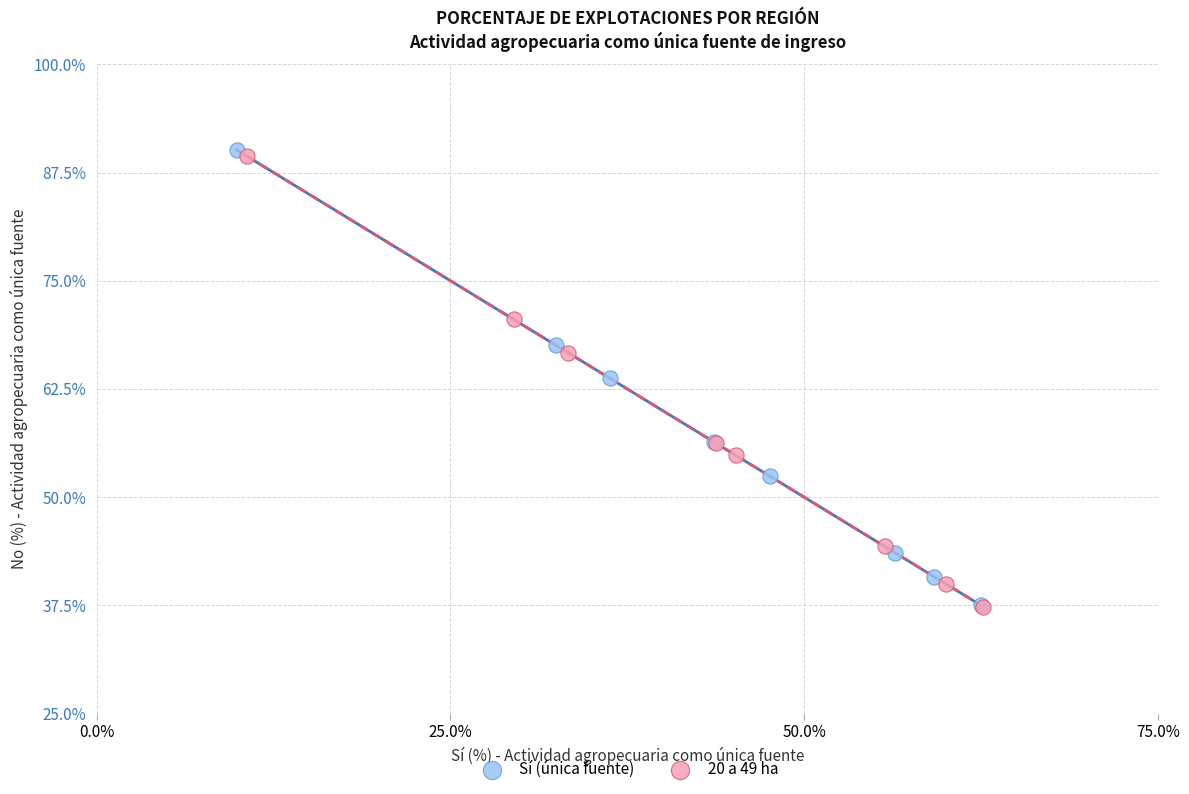

What are all the series names shown in the legend?

Sí (única fuente), 20 a 49 ha